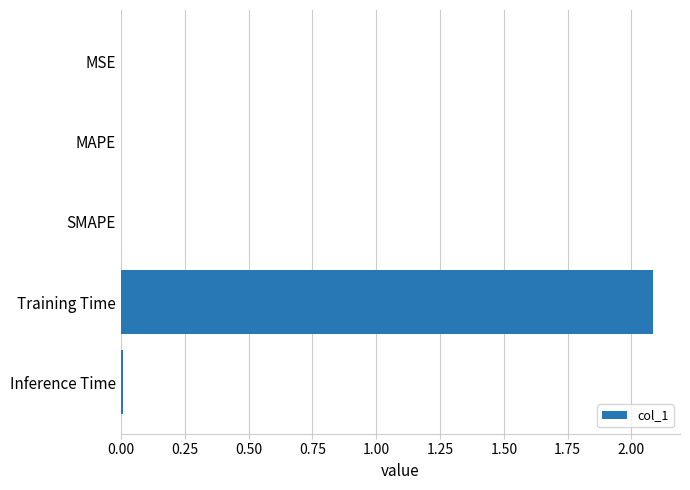

True or false: the data shows 2.1 at Training Time.

True